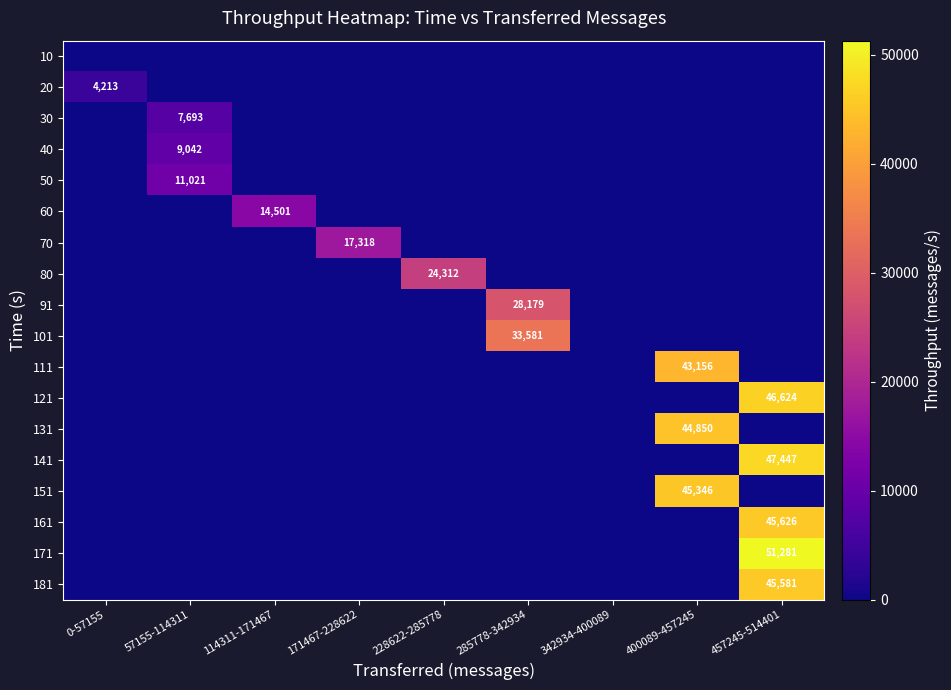

What is the difference between the maximum and minimum values in the 141 series?

47447